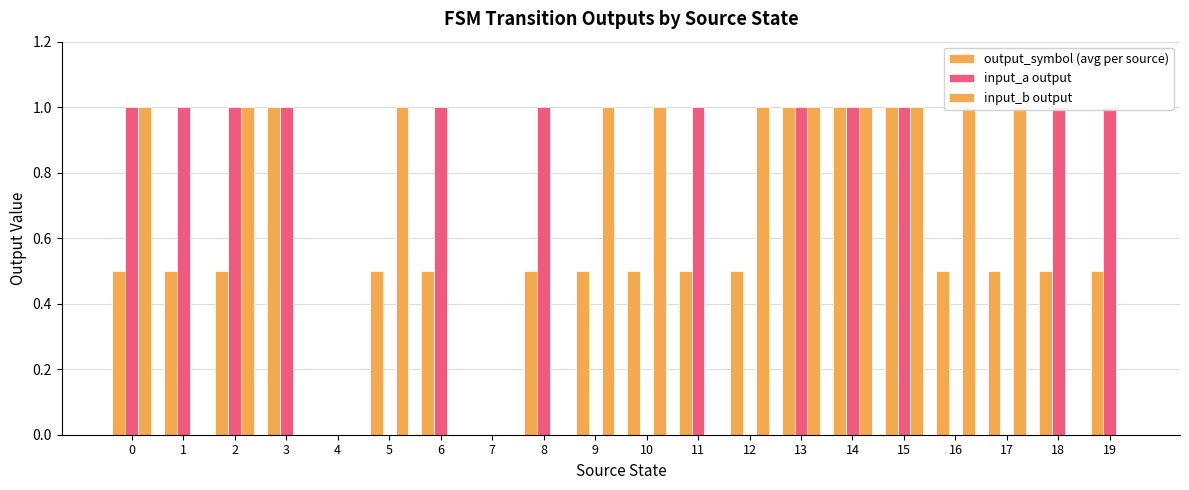

Reading left to right, extract all data points from this chart.

output_symbol (avg per source): 0.5	0.5	0.5	1.0	0.0	0.5	0.5	0.0	0.5	0.5	0.5	0.5	0.5	1.0	1.0	1.0	0.5	0.5	0.5	0.5
input_a output: 1.0	1.0	1.0	1.0	0.0	0.0	1.0	0.0	1.0	0.0	0.0	1.0	0.0	1.0	1.0	1.0	0.0	0.0	1.0	1.0
input_b output: 1.0	0.0	1.0	0.0	0.0	1.0	0.0	0.0	0.0	1.0	1.0	0.0	1.0	1.0	1.0	1.0	1.0	1.0	0.0	0.0